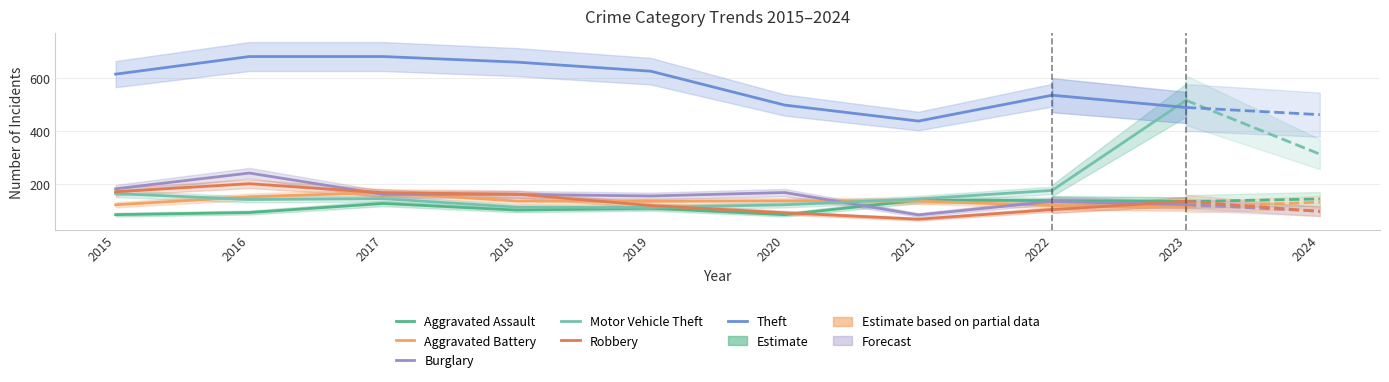

How many data points in Aggravated Battery are above 137?

3